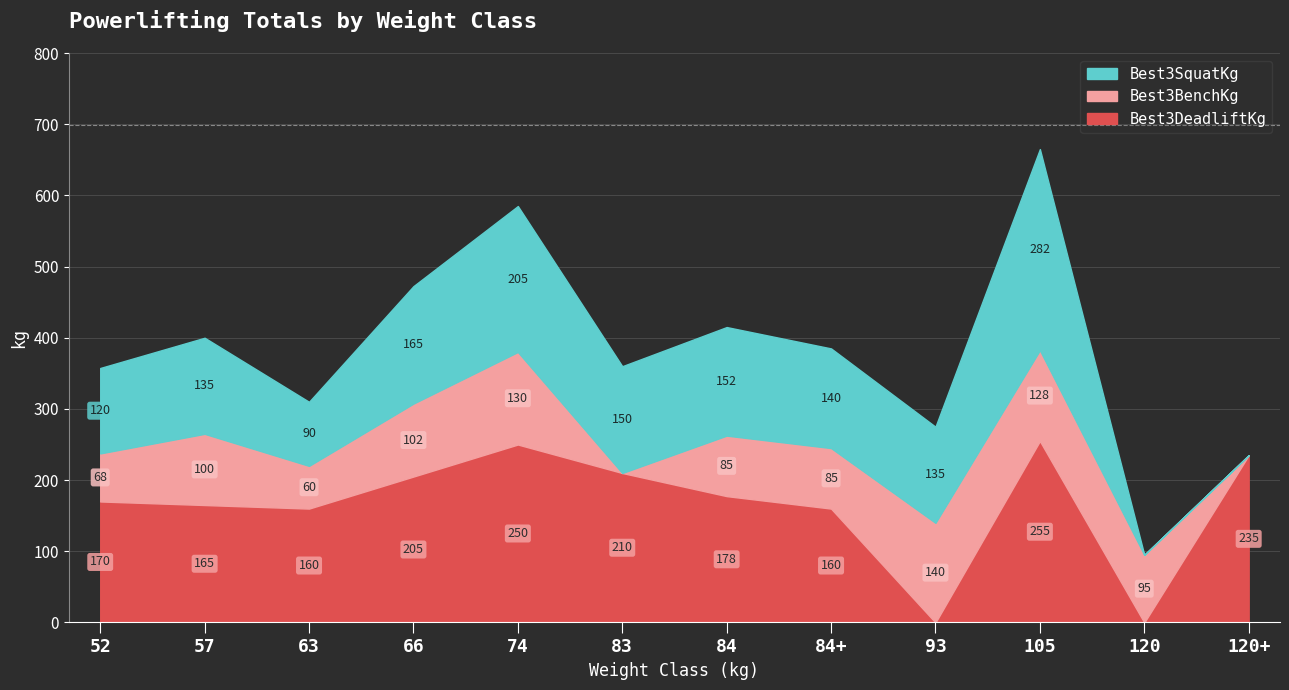

What is the difference between the Best3BenchKg values at 83 and 84?

85.0